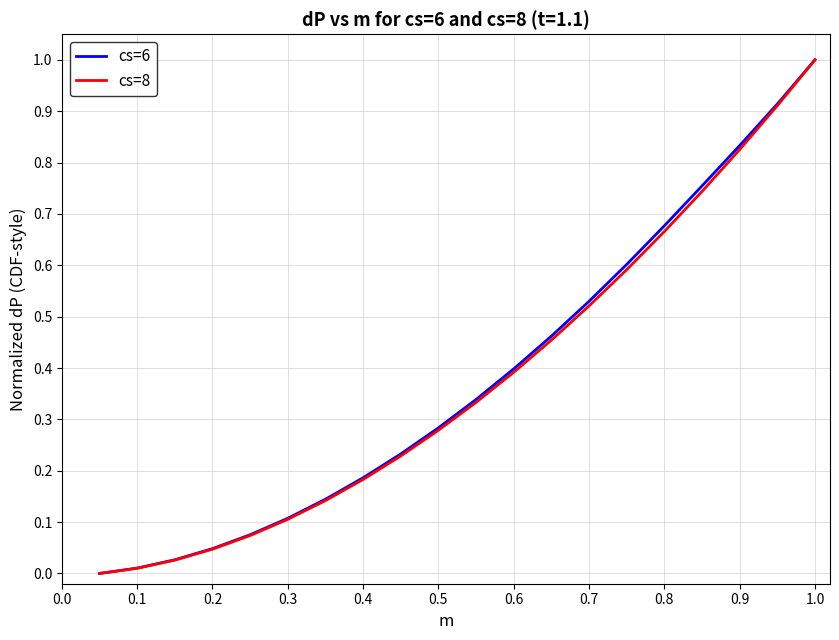

Reading left to right, transcribe all the data shown in this chart.

cs=6: 0.0	0.0	0.0	0.0	0.1	0.1	0.1	0.2	0.2	0.3	0.3	0.4	0.5	0.5	0.6	0.7	0.8	0.8	0.9	1.0
cs=8: 0.0	0.0	0.0	0.0	0.1	0.1	0.1	0.2	0.2	0.3	0.3	0.4	0.5	0.5	0.6	0.7	0.7	0.8	0.9	1.0